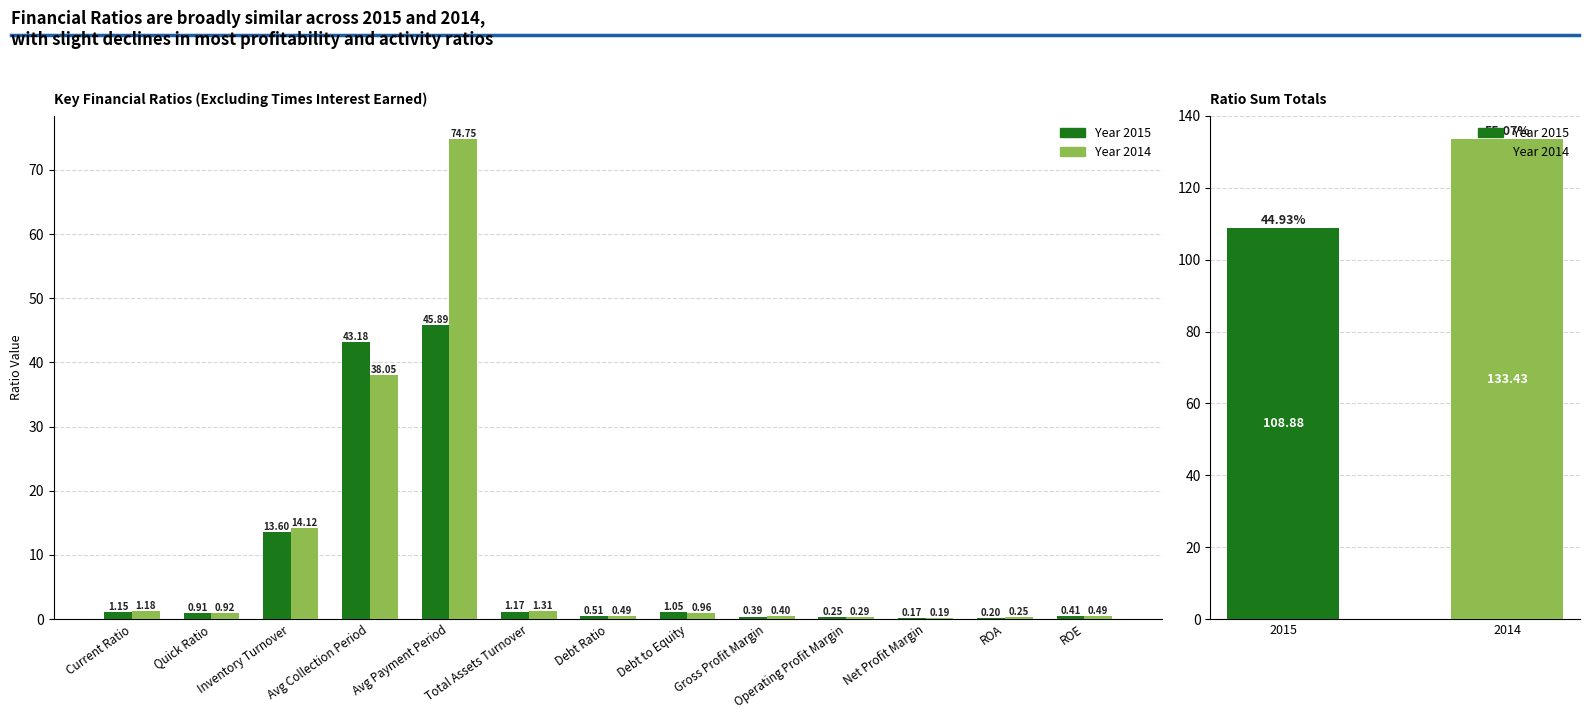

Rank the categories by Year 2015 value from lowest to highest.

Net Profit Margin, ROA, Operating Profit Margin, Gross Profit Margin, ROE, Debt Ratio, Quick Ratio, Debt to Equity, Current Ratio, Total Assets Turnover, Inventory Turnover, Avg Collection Period, Avg Payment Period